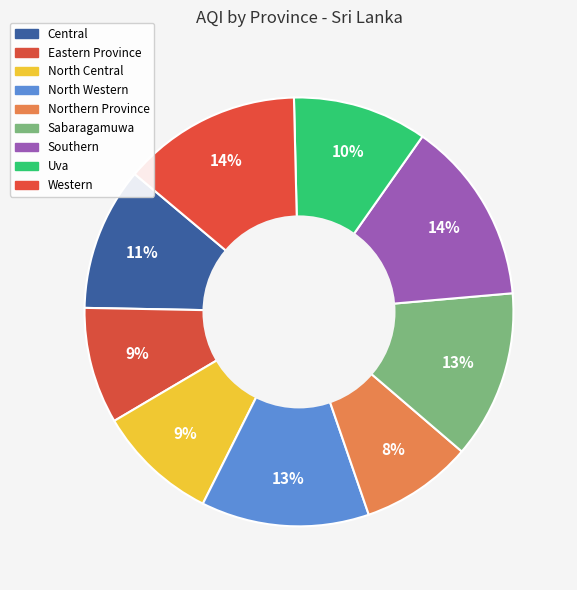

What percentage is NOT represented by Eastern Province?

91.2%